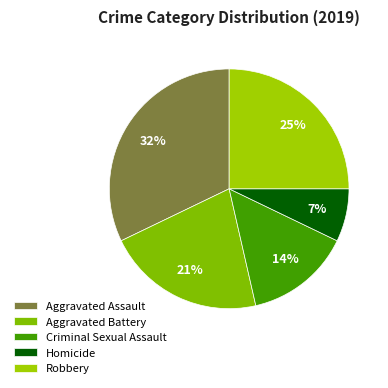

What percentage is the Robbery slice, to the nearest percent?

25%